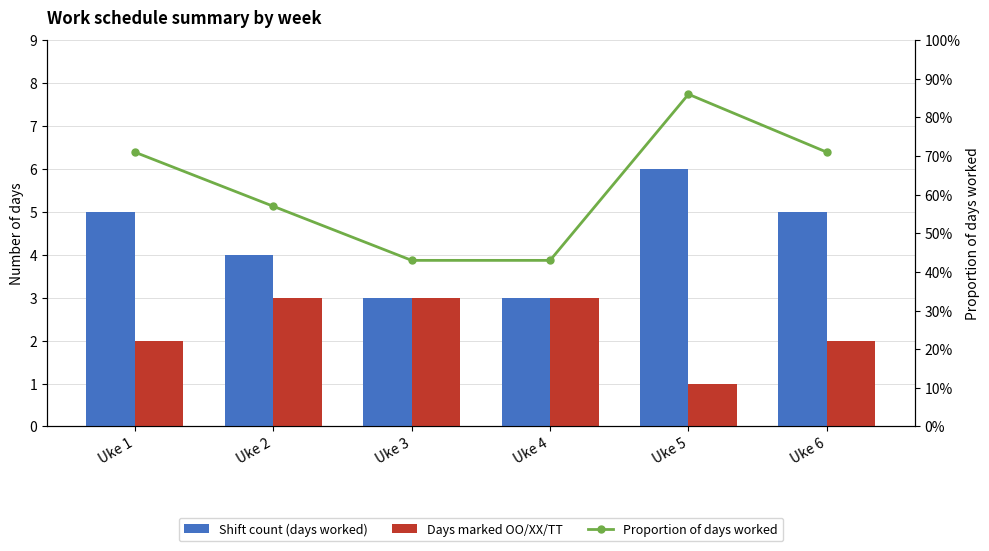

Reading left to right, what are all the values shown in this chart?

Shift count (days worked): Uke 1=5.0	Uke 2=4.0	Uke 3=3.0	Uke 4=3.0	Uke 5=6.0	Uke 6=5.0
Days marked OO/XX/TT: Uke 1=2.0	Uke 2=3.0	Uke 3=3.0	Uke 4=3.0	Uke 5=1.0	Uke 6=2.0
Proportion of days worked: Uke 1=0.7	Uke 2=0.6	Uke 3=0.4	Uke 4=0.4	Uke 5=0.9	Uke 6=0.7